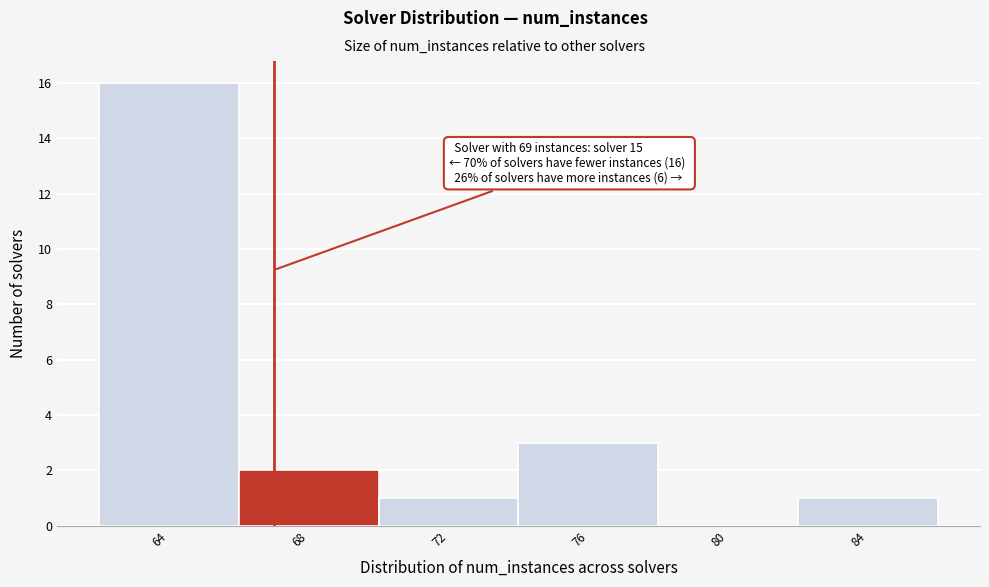

Reading left to right, transcribe all the data shown in this chart.

64=16	68=2	72=1	76=3	80=0	84=1